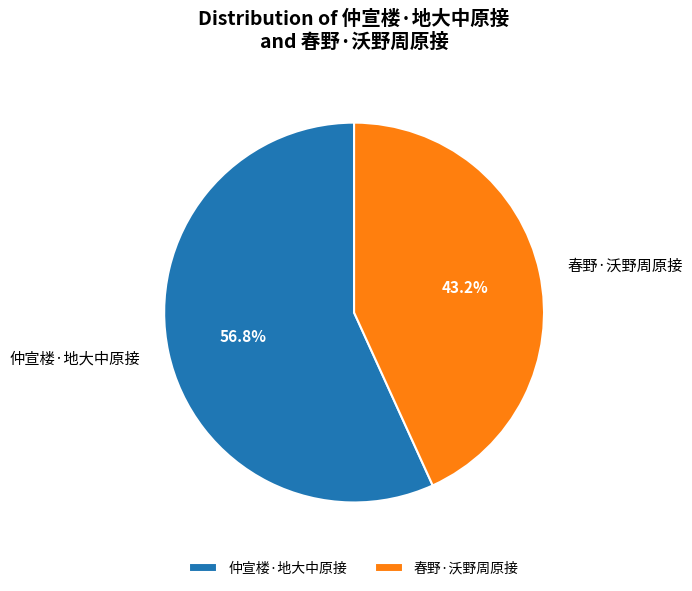

Count the number of slices in the pie.

2